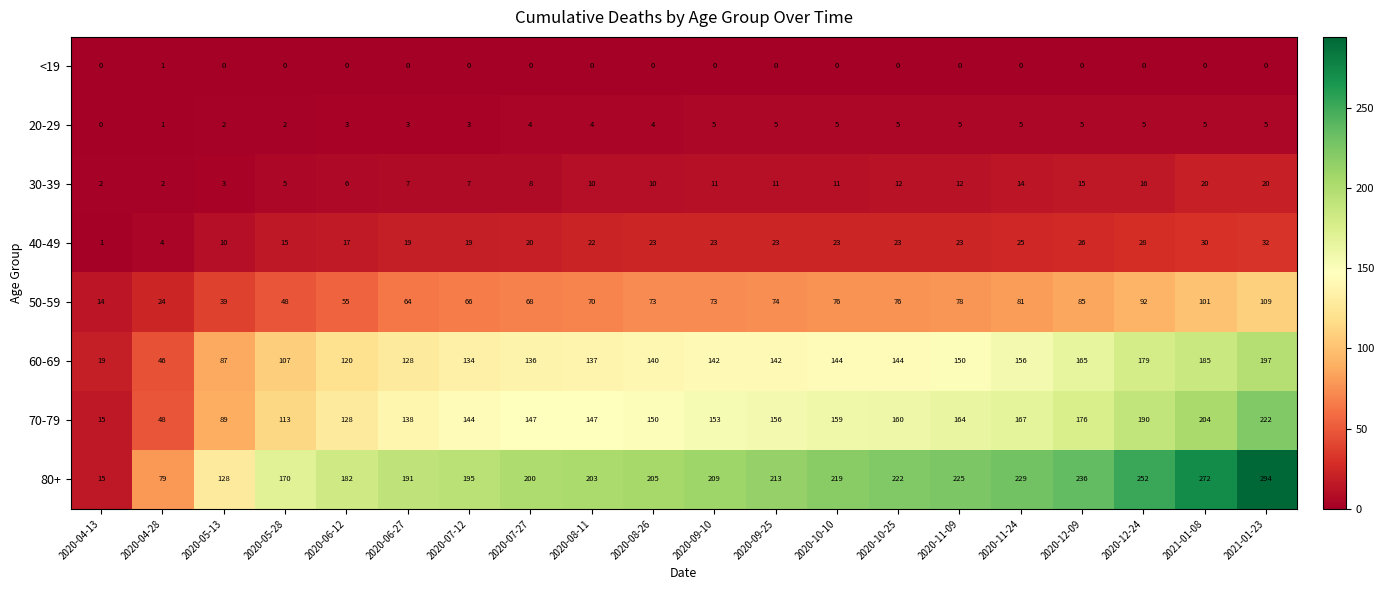

What is the difference between the maximum and second lowest values in the 50-59 series?

85